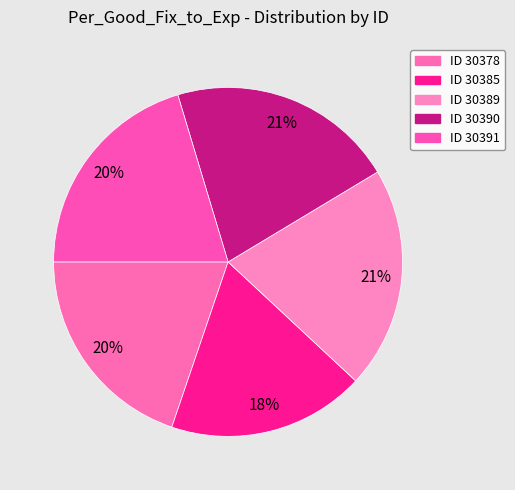

To the nearest percent, what portion does ID 30385 represent?

18%